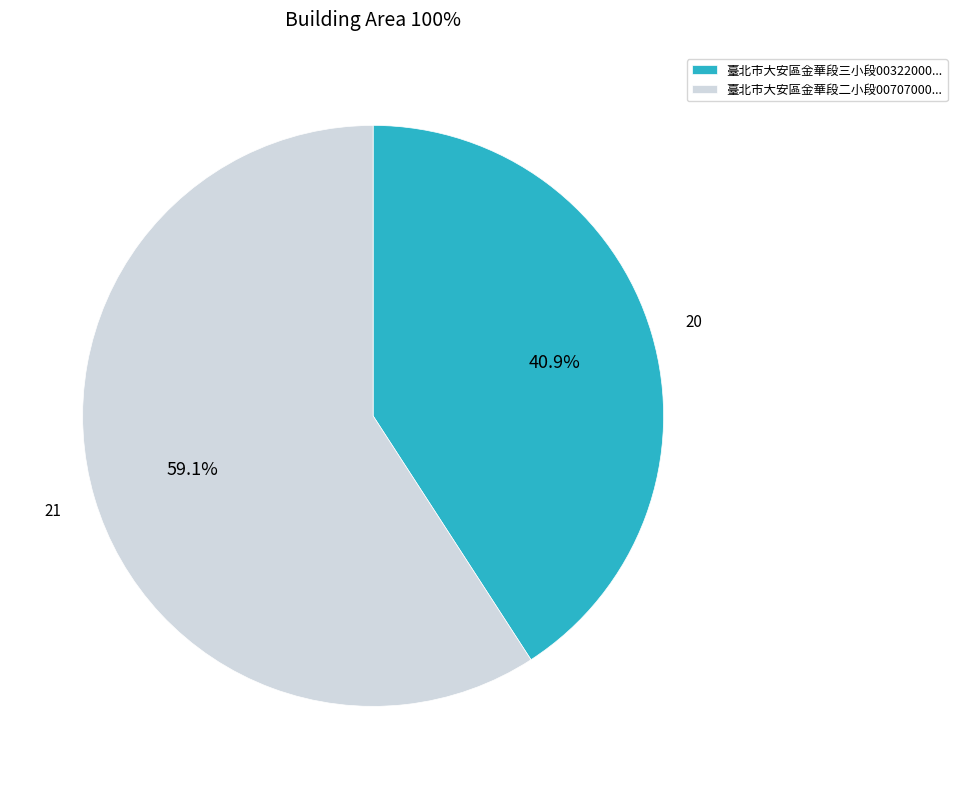

Combined, what portion of the pie is 20 and 21?

100.0%